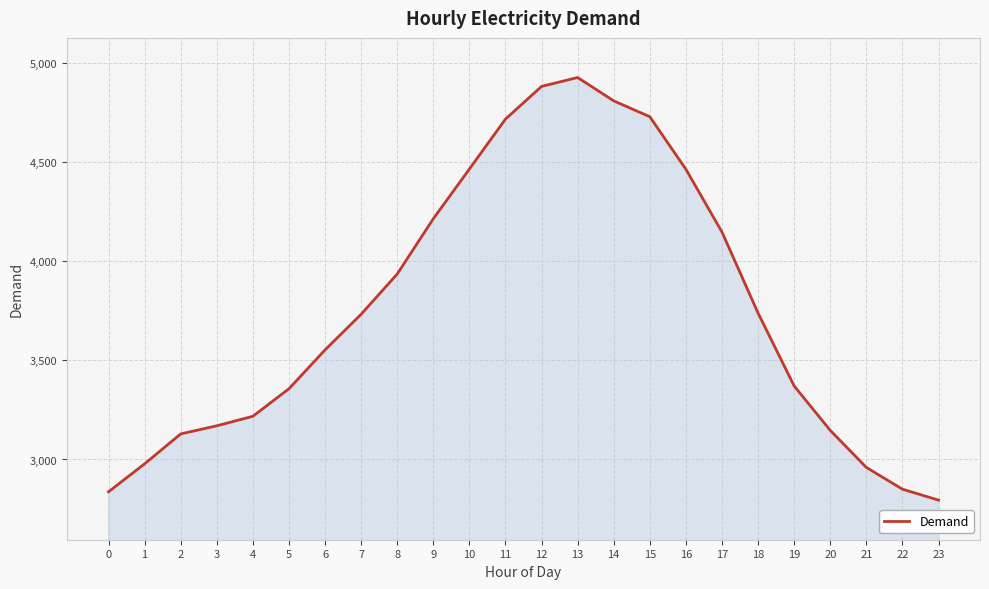

What is the difference between the maximum and minimum values?

2133